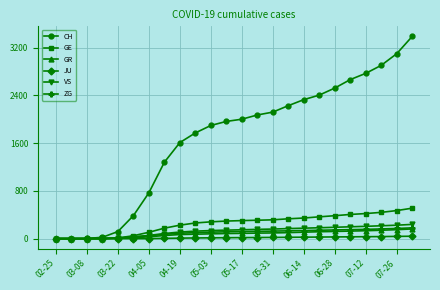

Which series has the largest total across all categories?

CH